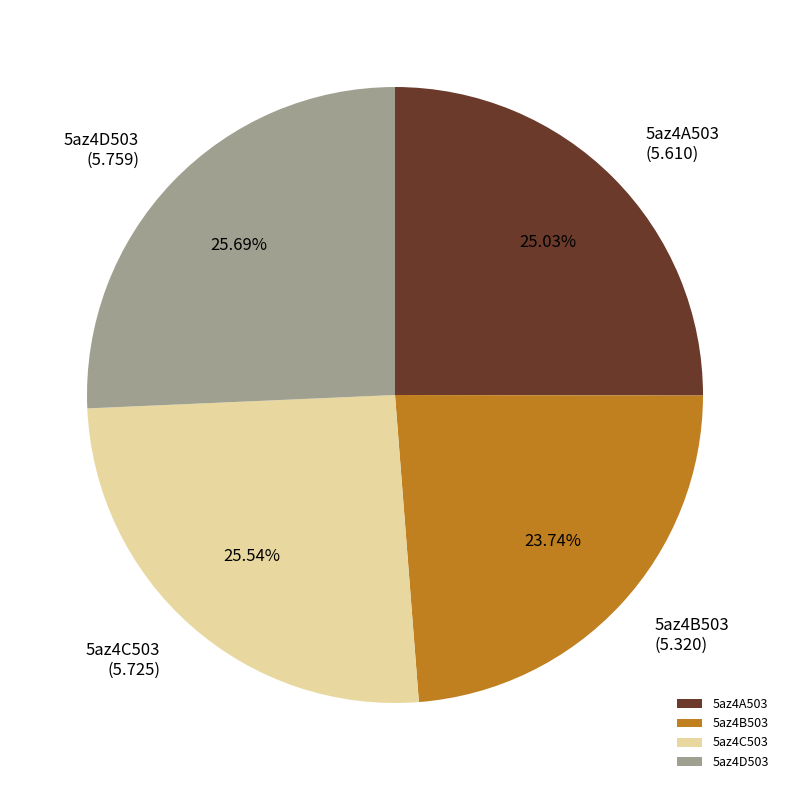

Between 5az4B503 and 5az4C503, which is larger?

5az4C503